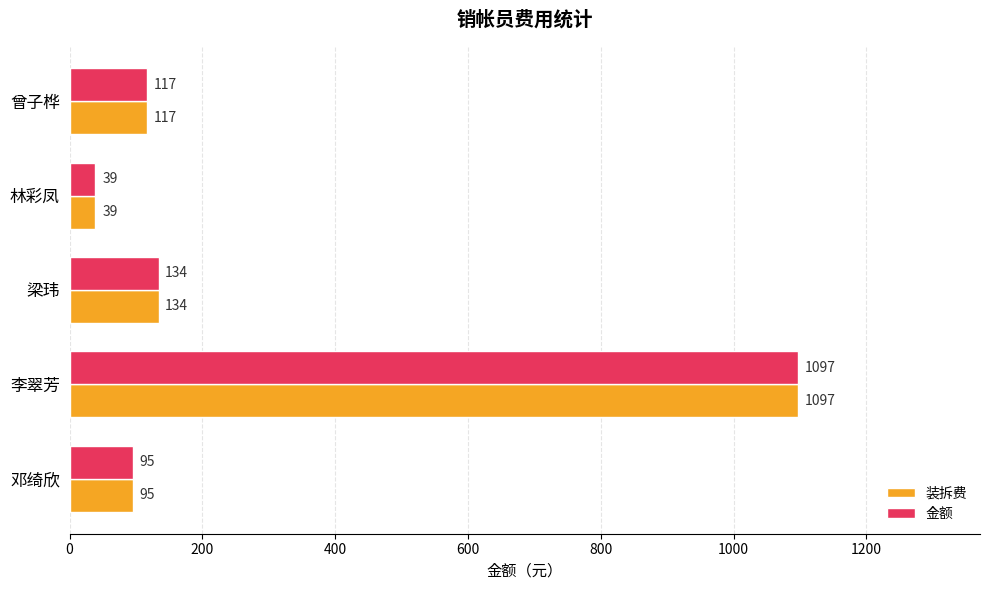

List the labels in order of 装拆费 value, smallest first.

林彩凤, 邓绮欣, 曾子桦, 梁玮, 李翠芳